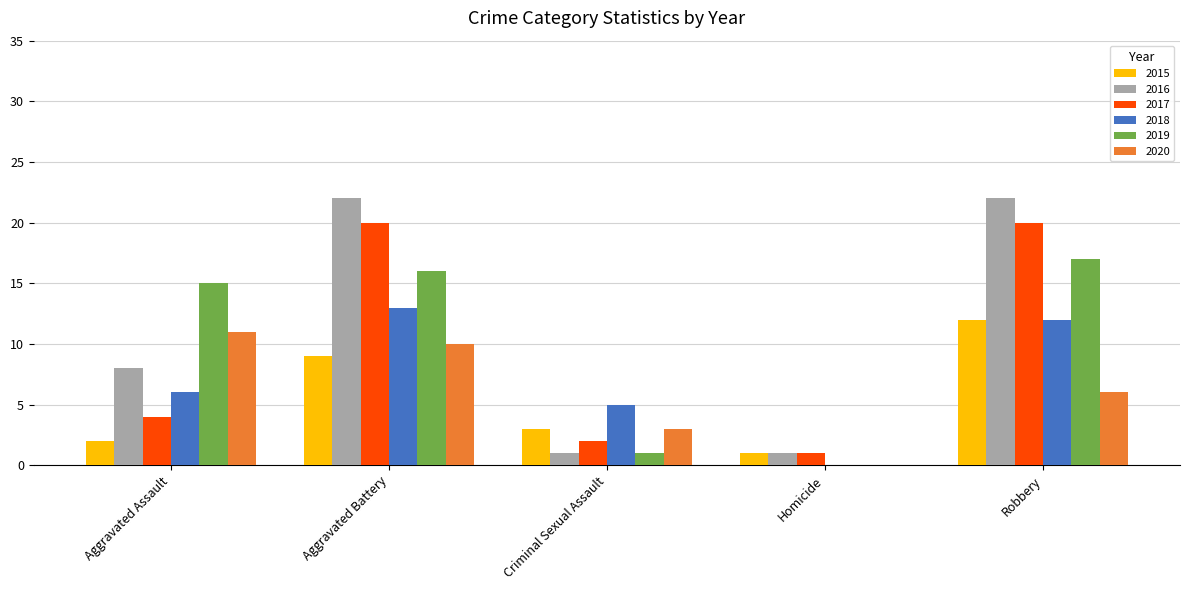

Reading right to left, list all the values displayed in this chart.

2015: Robbery=12	Homicide=1	Criminal Sexual Assault=3	Aggravated Battery=9	Aggravated Assault=2
2016: Robbery=22	Homicide=1	Criminal Sexual Assault=1	Aggravated Battery=22	Aggravated Assault=8
2017: Robbery=20	Homicide=1	Criminal Sexual Assault=2	Aggravated Battery=20	Aggravated Assault=4
2018: Robbery=12	Homicide=0	Criminal Sexual Assault=5	Aggravated Battery=13	Aggravated Assault=6
2019: Robbery=17	Homicide=0	Criminal Sexual Assault=1	Aggravated Battery=16	Aggravated Assault=15
2020: Robbery=6	Homicide=0	Criminal Sexual Assault=3	Aggravated Battery=10	Aggravated Assault=11